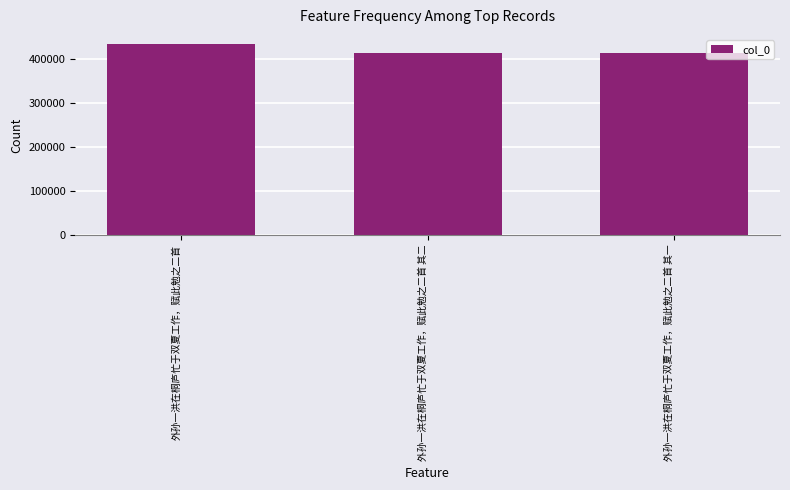

Which label corresponds to the largest value in the chart?

外孙一洪在桐庐忙于双夏工作，赋此勉之二首